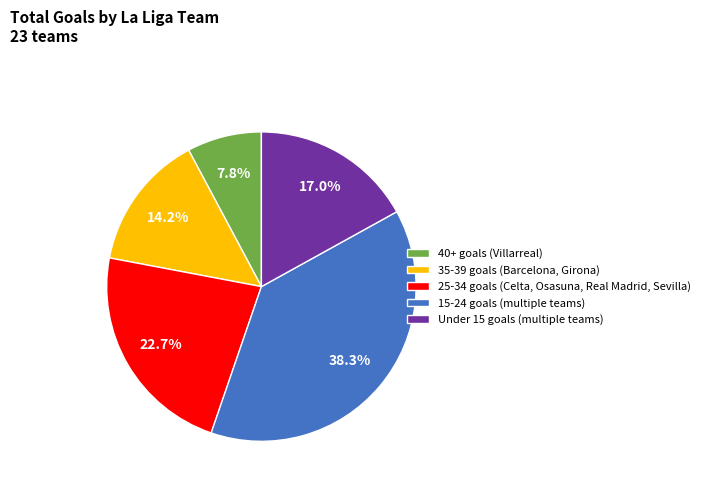

What is the smallest slice in the pie chart?

40+ goals (Villarreal)